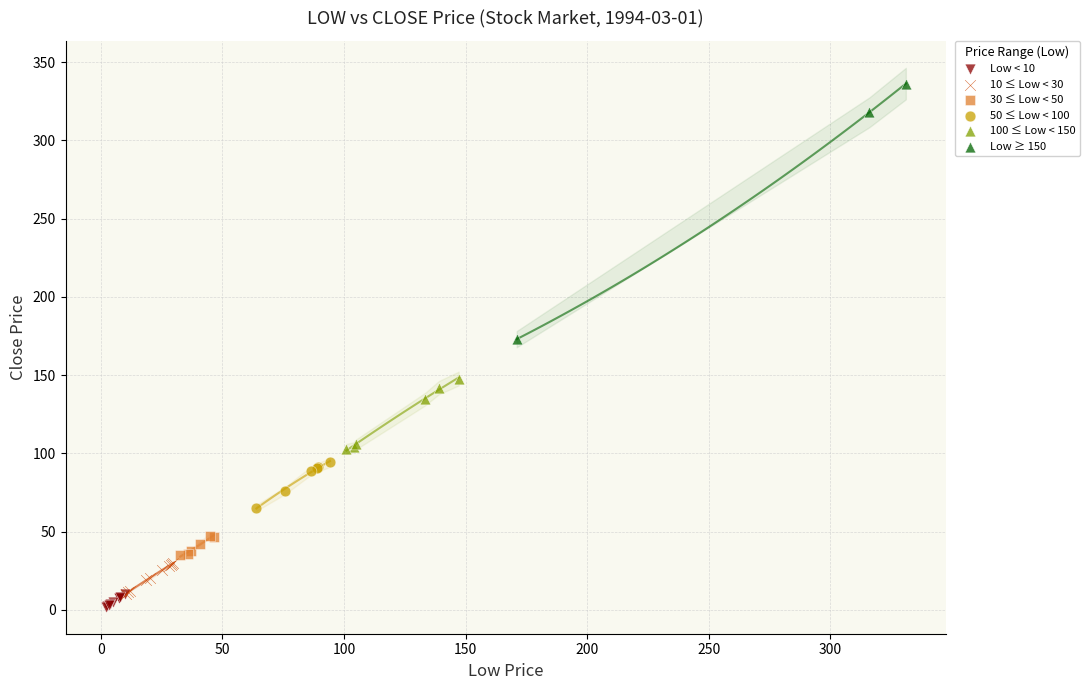

Which series has the largest Y range (max minus min)?

Low ≥ 150